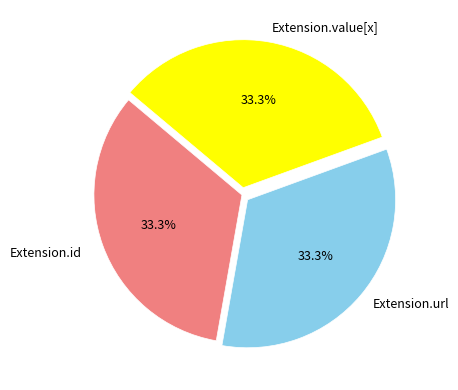

Is there any slice that represents more than half of the pie?

No